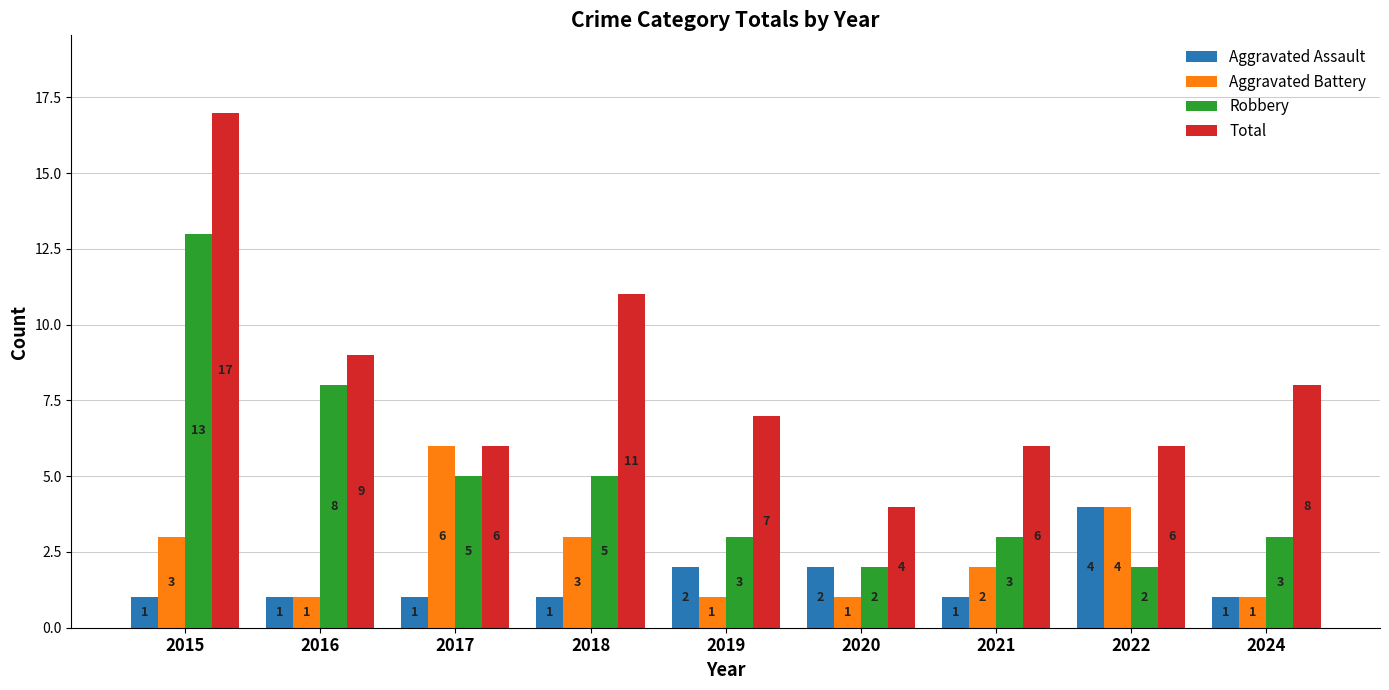

Is it true that Total equals 3 at 2022?

False